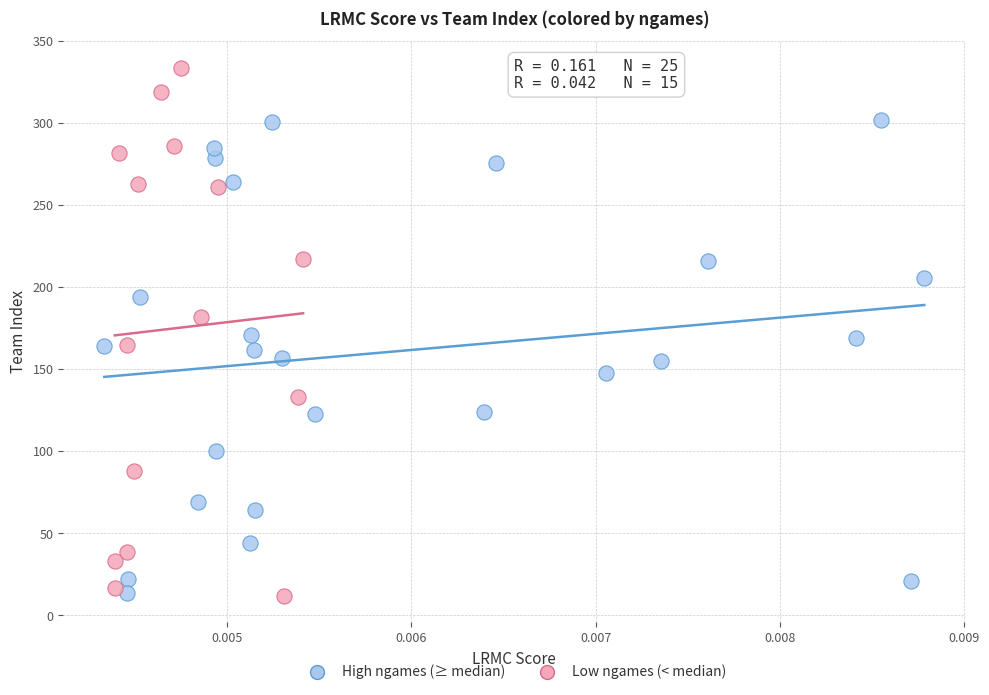

Which series reaches the maximum Y coordinate?

Low ngames (< median)